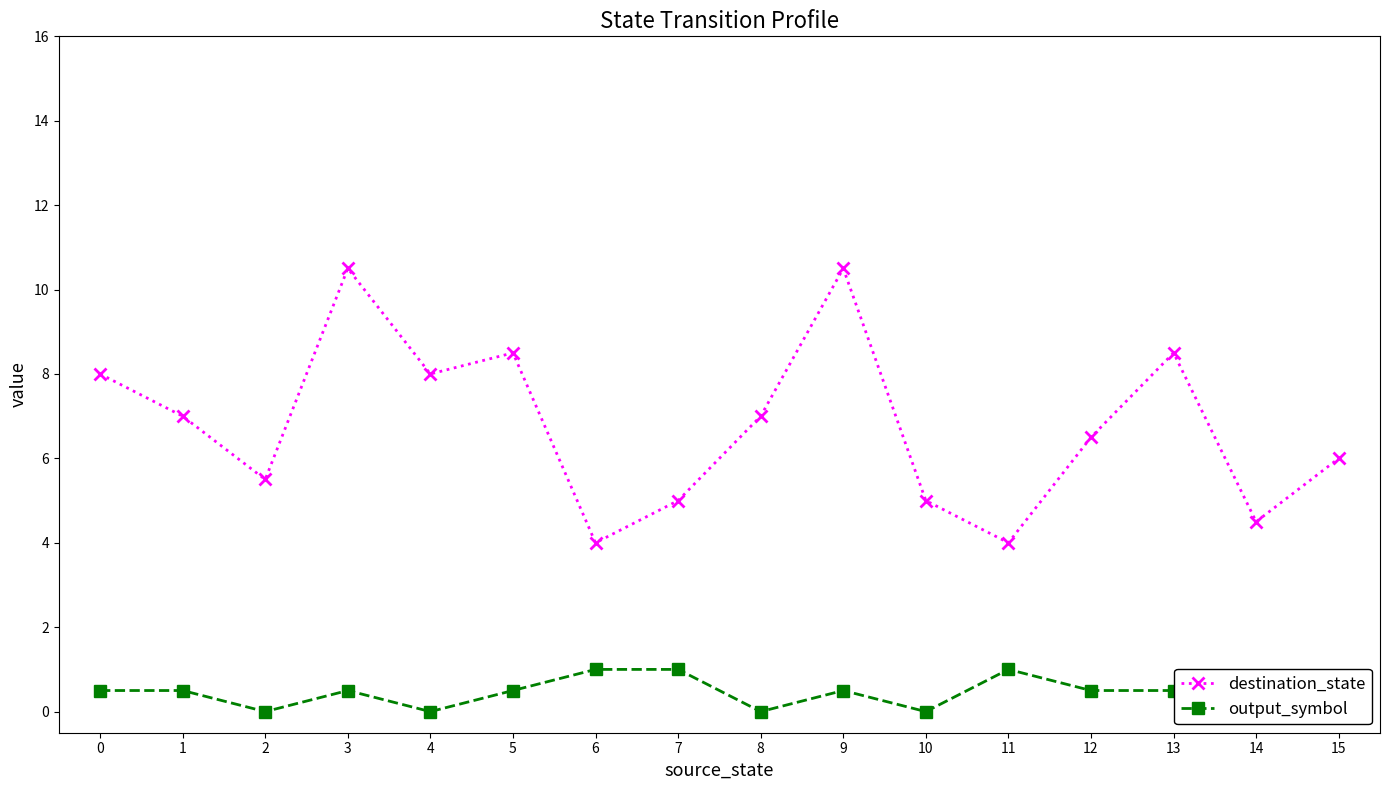

What are all the series names shown in the legend?

destination_state, output_symbol